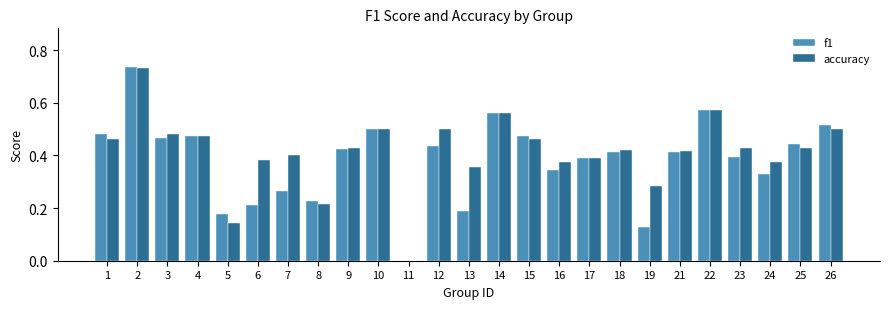

Is the value of f1 at 11 greater than the value of accuracy at 8?

No